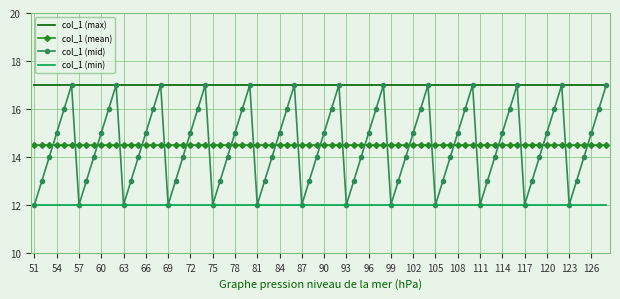

True or false: col_1 (mean) and col_1 (mid) cross at least once.

True